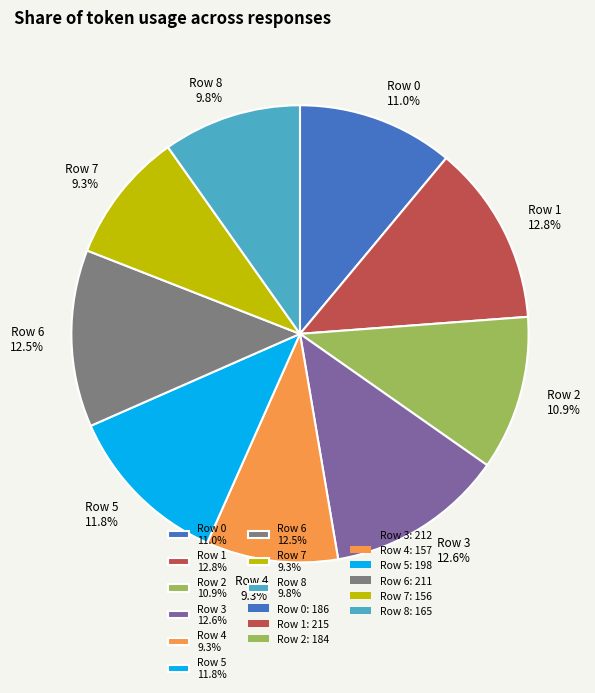

To the nearest percent, what is the average slice percentage?

11%